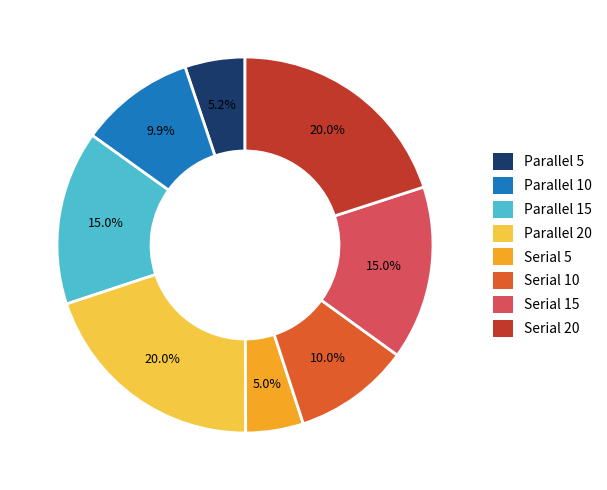

To the nearest percent, what is the difference between the largest and smallest slice percentages?

15%